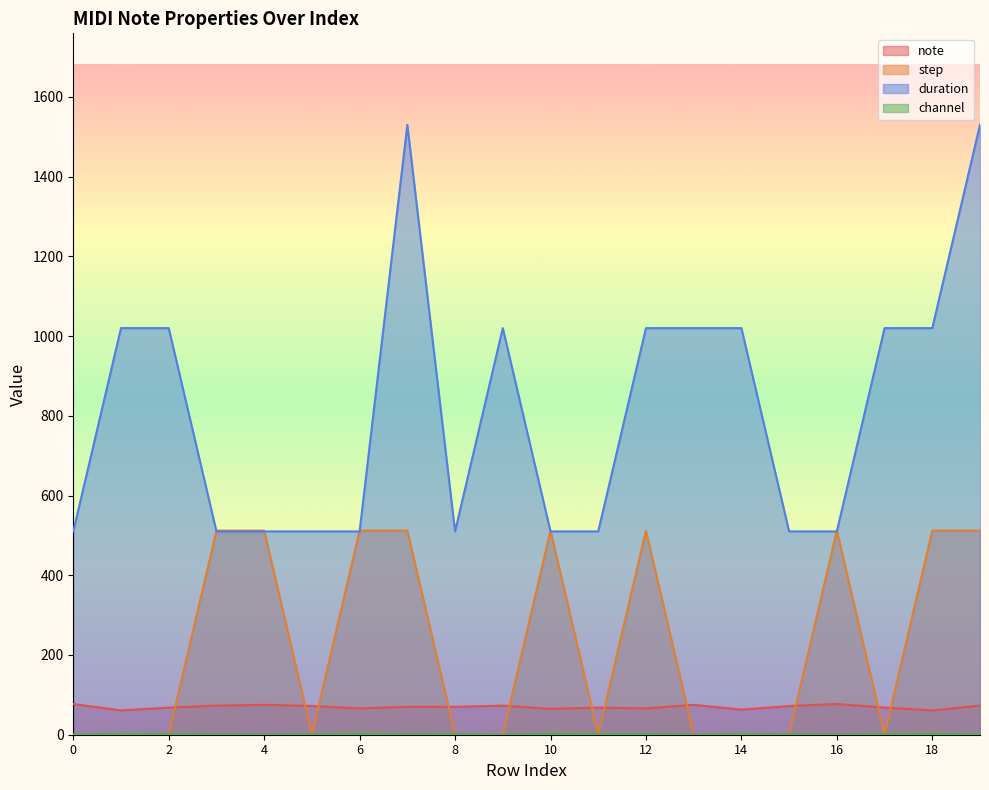

At which category is the sum across all series the highest?

19